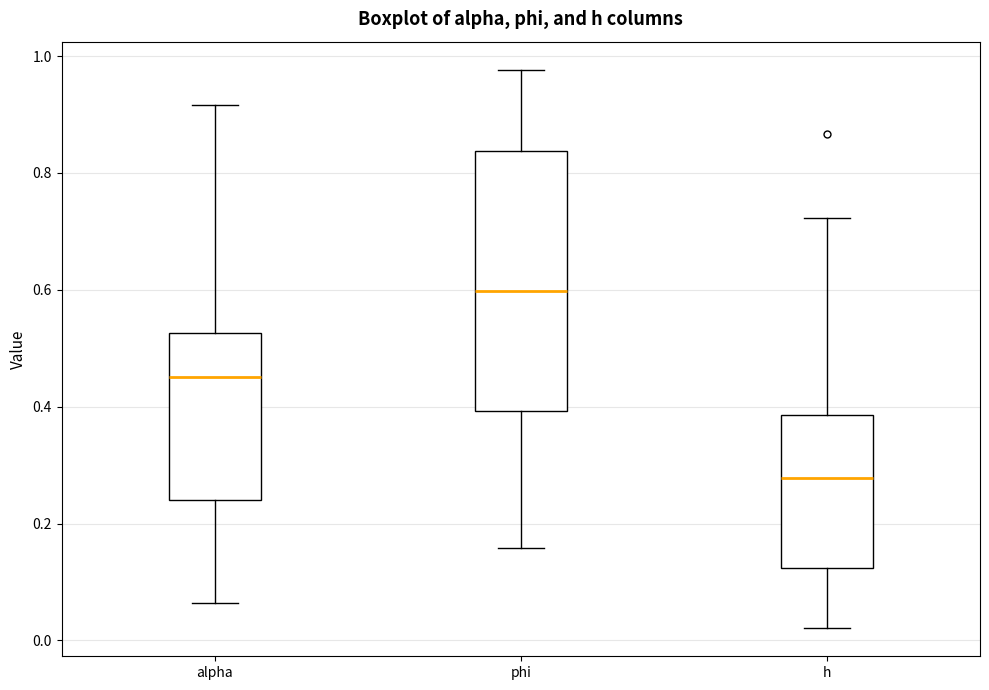

Which box is the tallest, from its lower edge to its upper edge?

phi